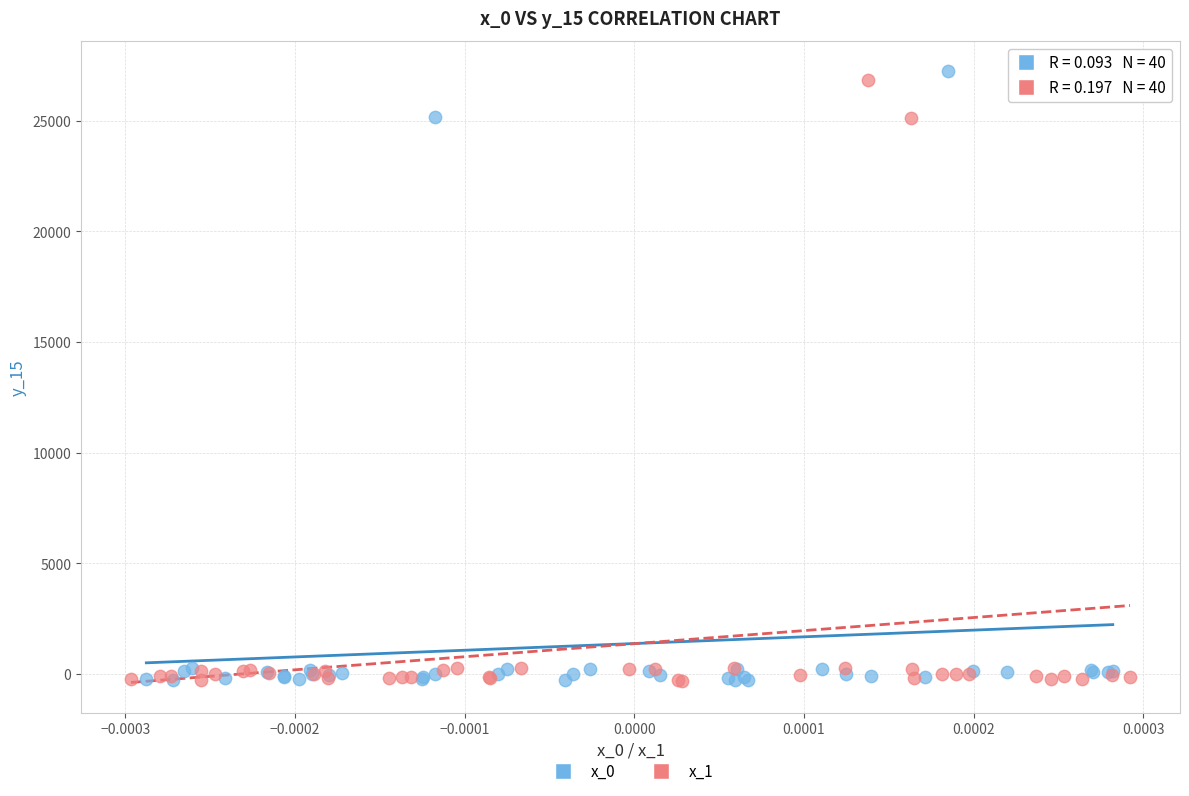

Which series reaches the maximum Y coordinate?

x_0